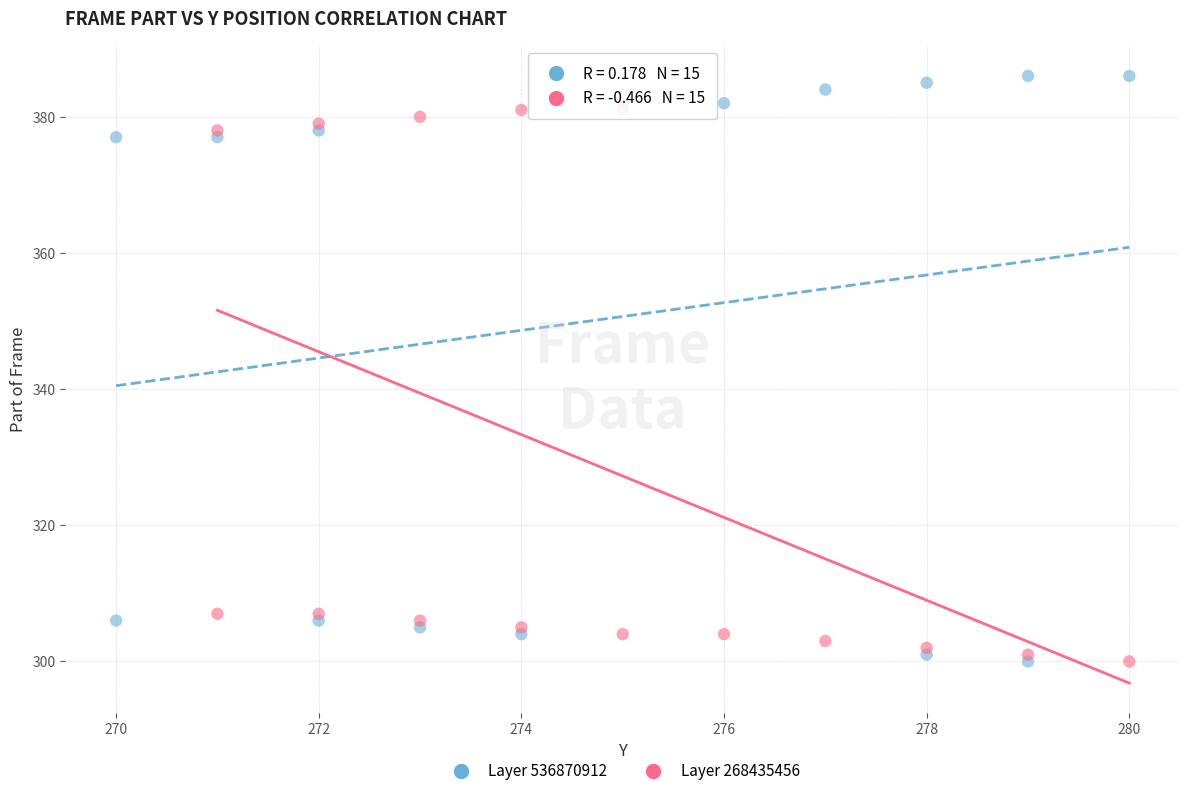

What are all the series names shown in the legend?

Layer 536870912, Layer 268435456